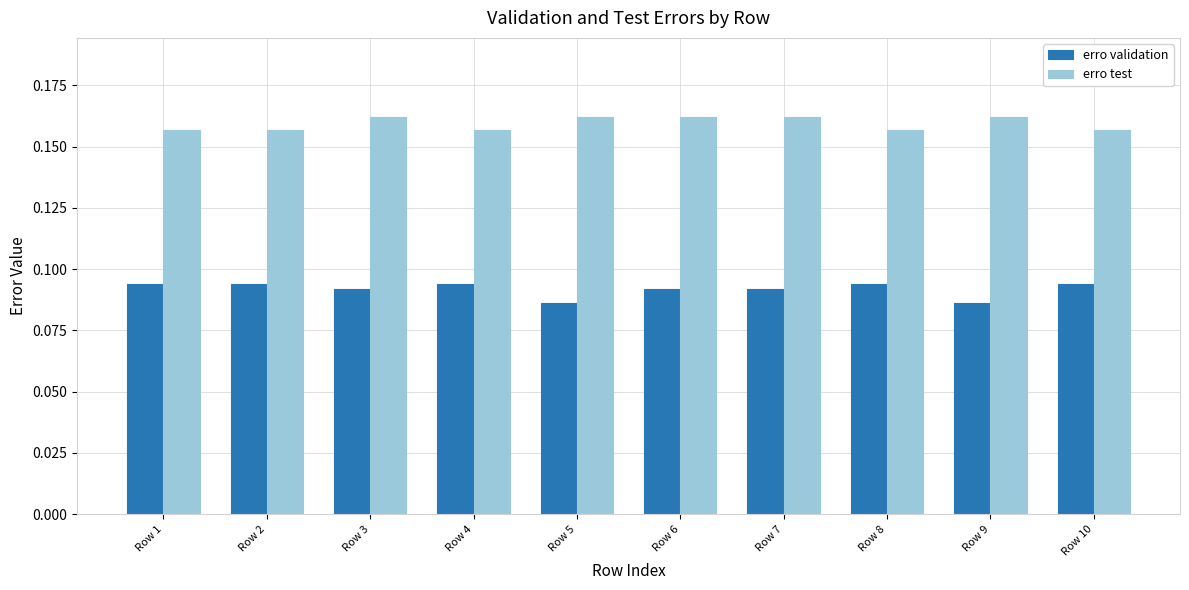

List the series in order of their overall mean, highest first.

erro test, erro validation